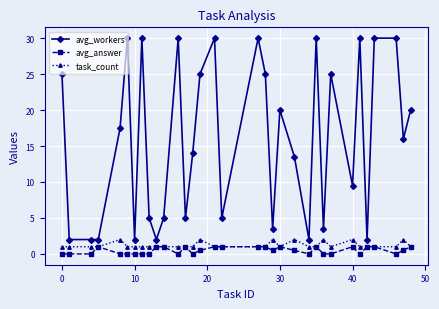

At how many categories does at least one series exceed 24?

13